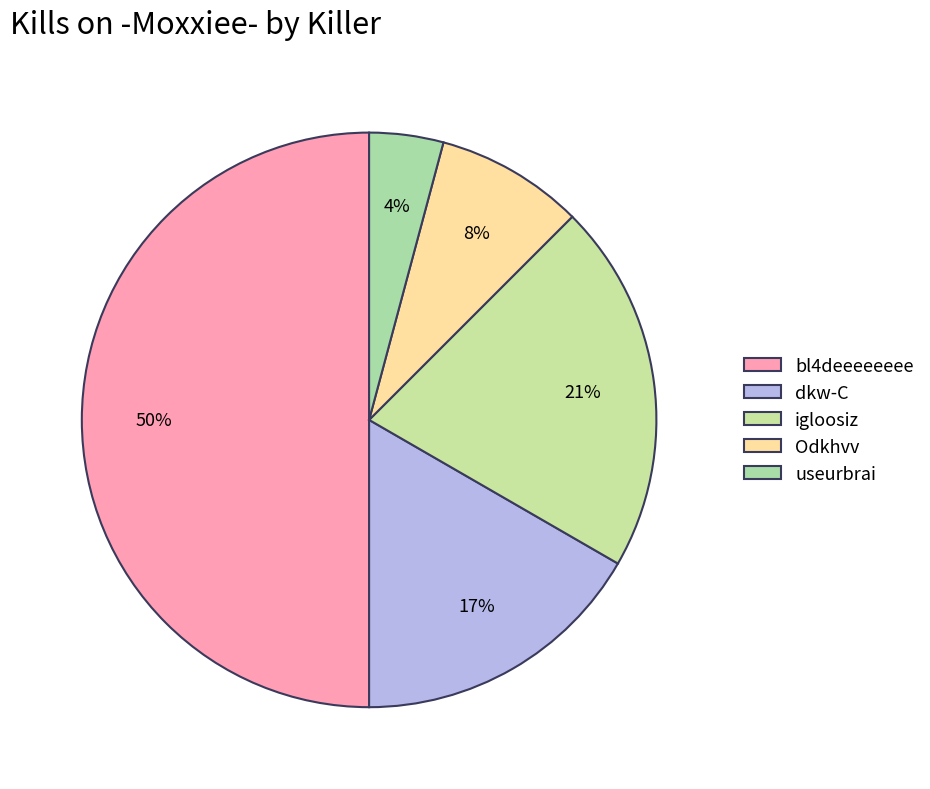

Rank the categories by value from lowest to highest.

useurbrai, Odkhvv, dkw-C, igloosiz, bl4deeeeeeee